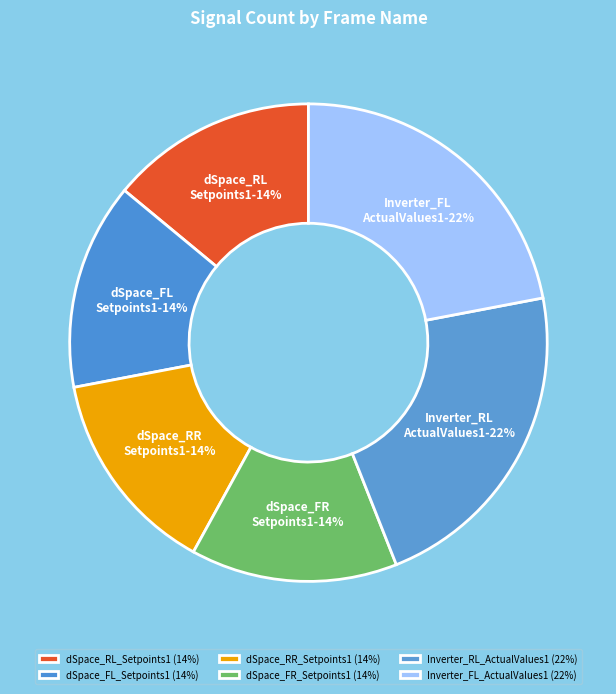

Which category has the smallest portion of the pie?

dSpace_RL_Setpoints1